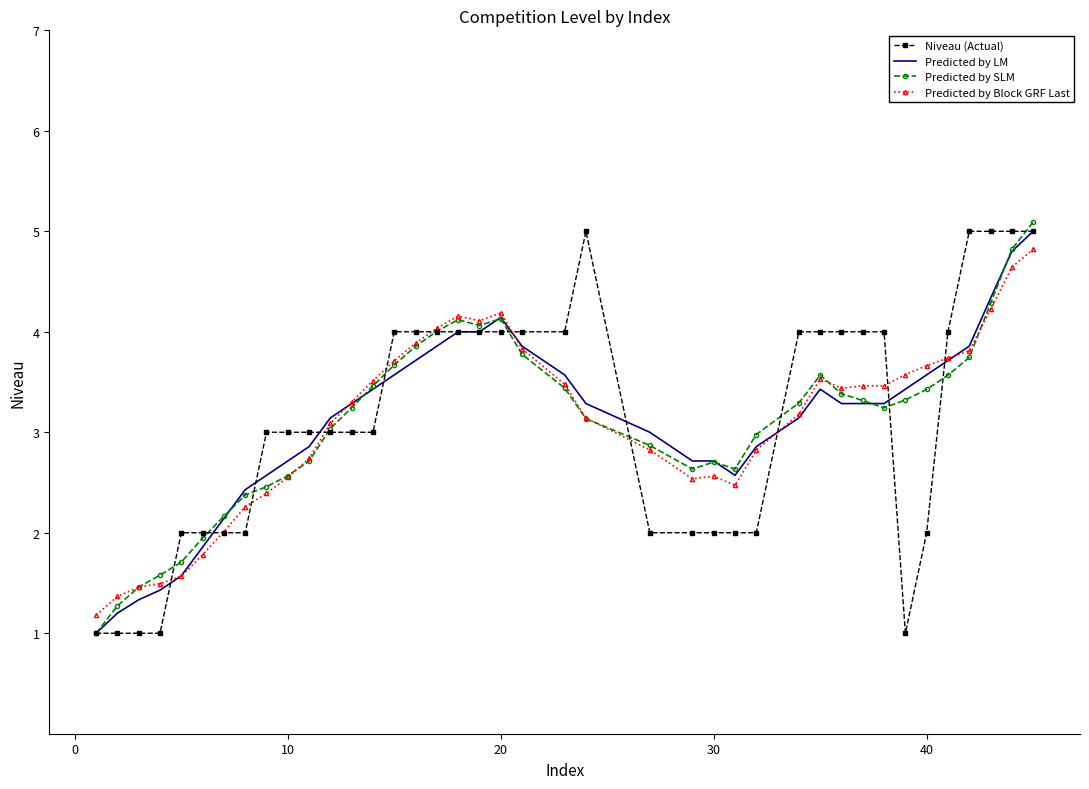

What is the lowest value of the Niveau (Actual) series?

1.0